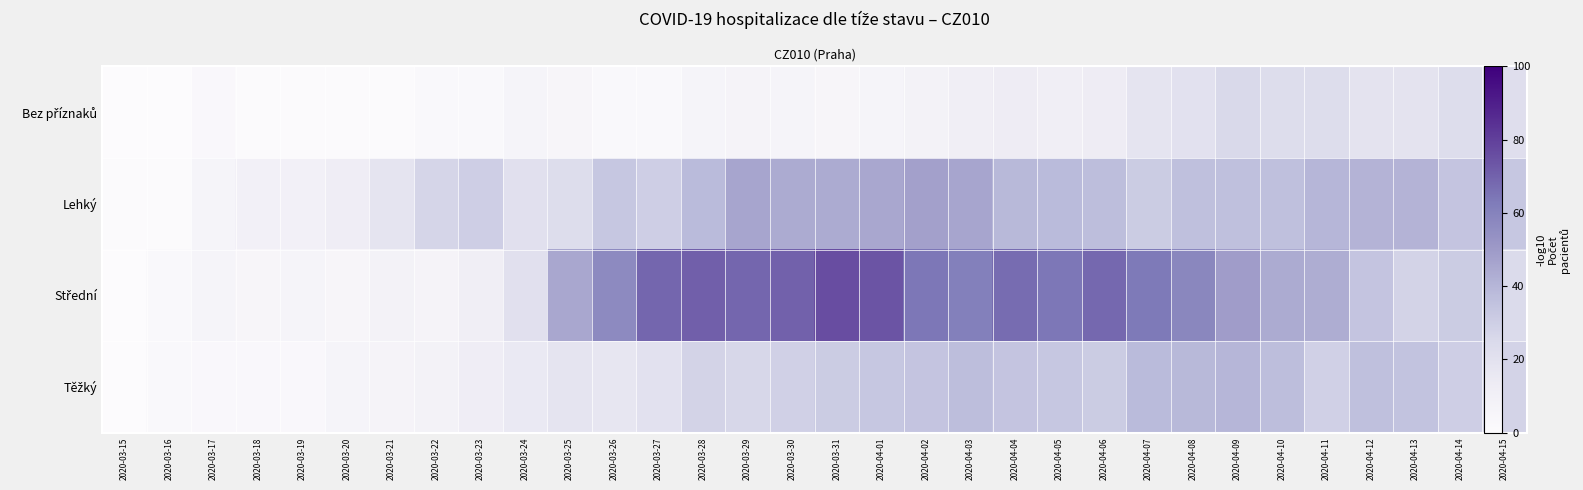

The value of Lehký at 2020-03-27 is 41. True or false?

False